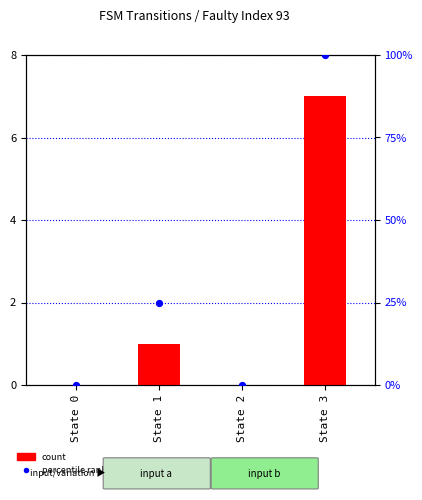

What is the total value across all series at State 1?

26